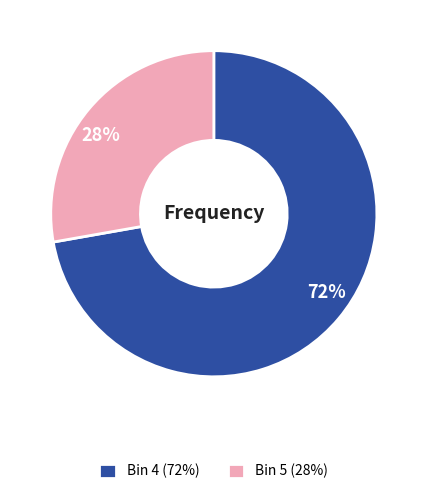

Is there any slice that represents more than half of the pie?

Yes